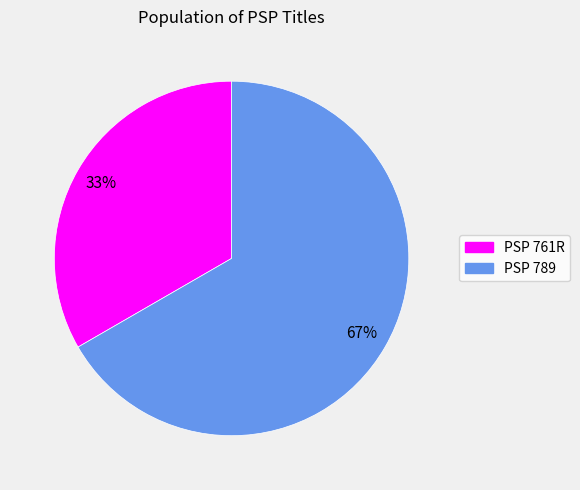

Which slice represents more than half of the pie?

PSP 789